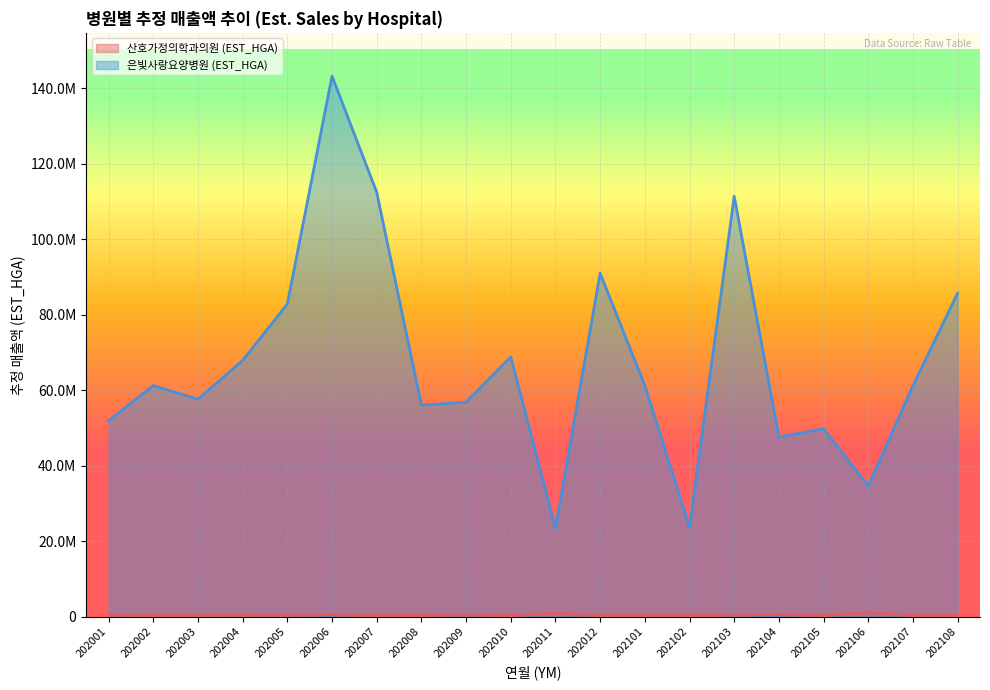

How many categories are shown in the chart?

20